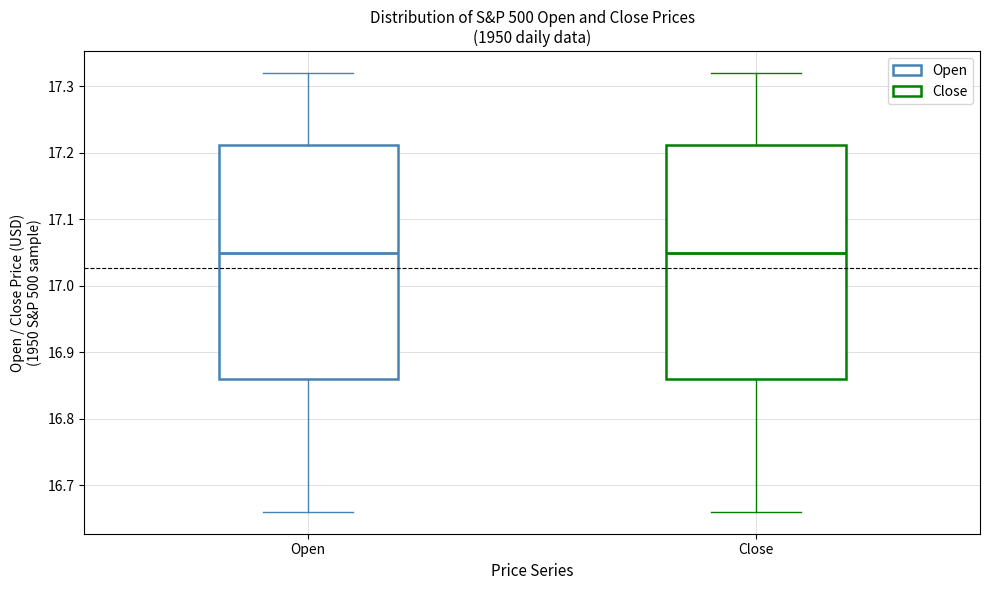

Reading left to right, read every box against the y-axis: the position of its median line, the range the box covers, and the ends of its whiskers. The values are not printed on the chart, so give them approximately, as read against the axis.

Open: median 17.05, box 16.86 to 17.21, whiskers 16.66 to 17.32
Close: median 17.05, box 16.86 to 17.21, whiskers 16.66 to 17.32